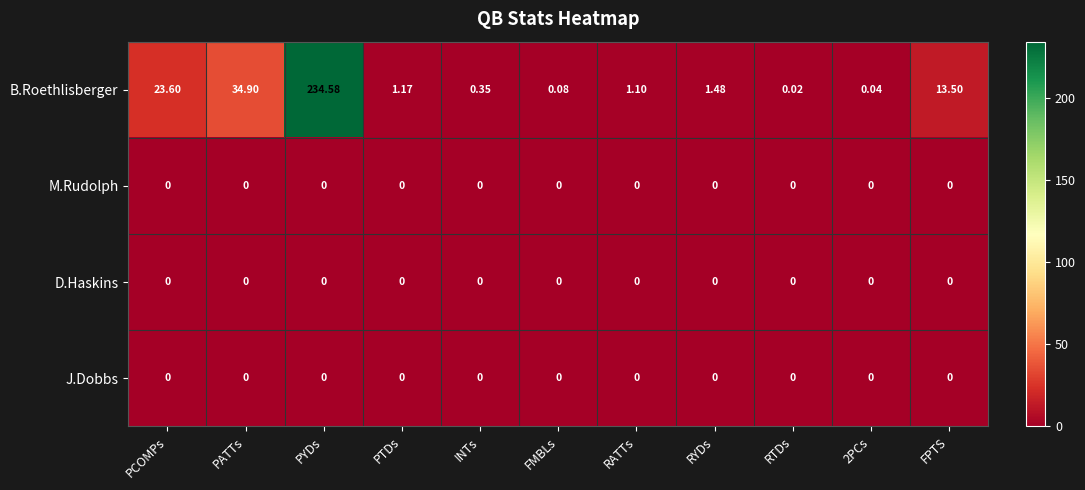

How many distinct data groups are displayed?

4